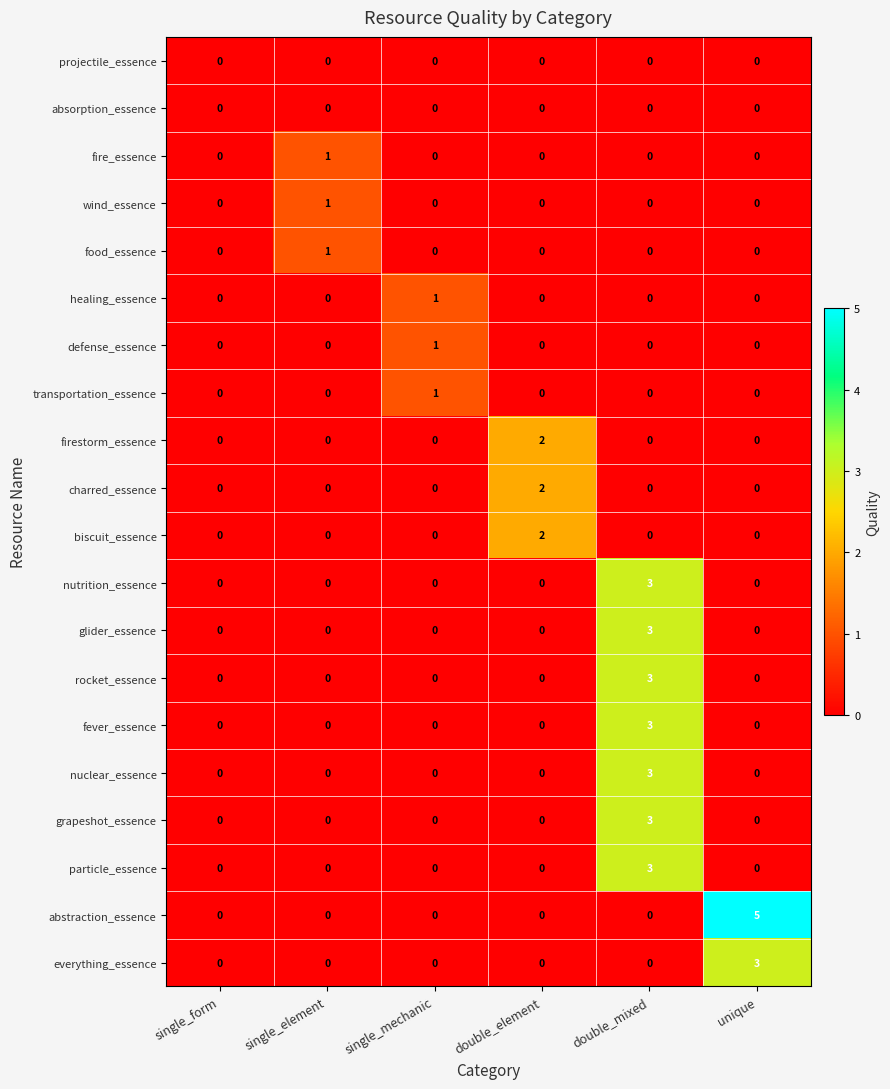

What is the total value across all series at single_element?

3